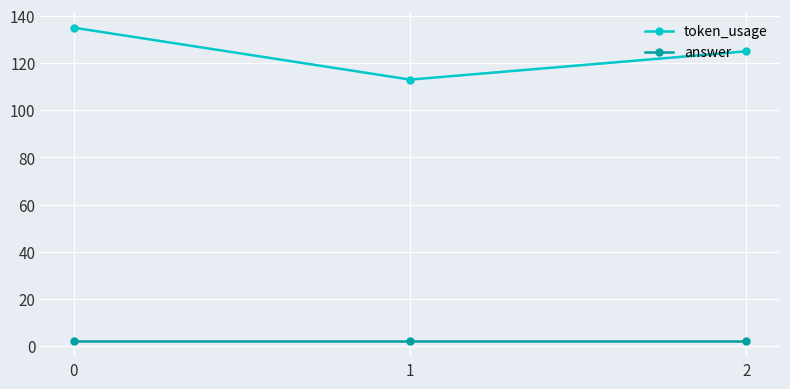

Where is token_usage nearest to the value 124?

2